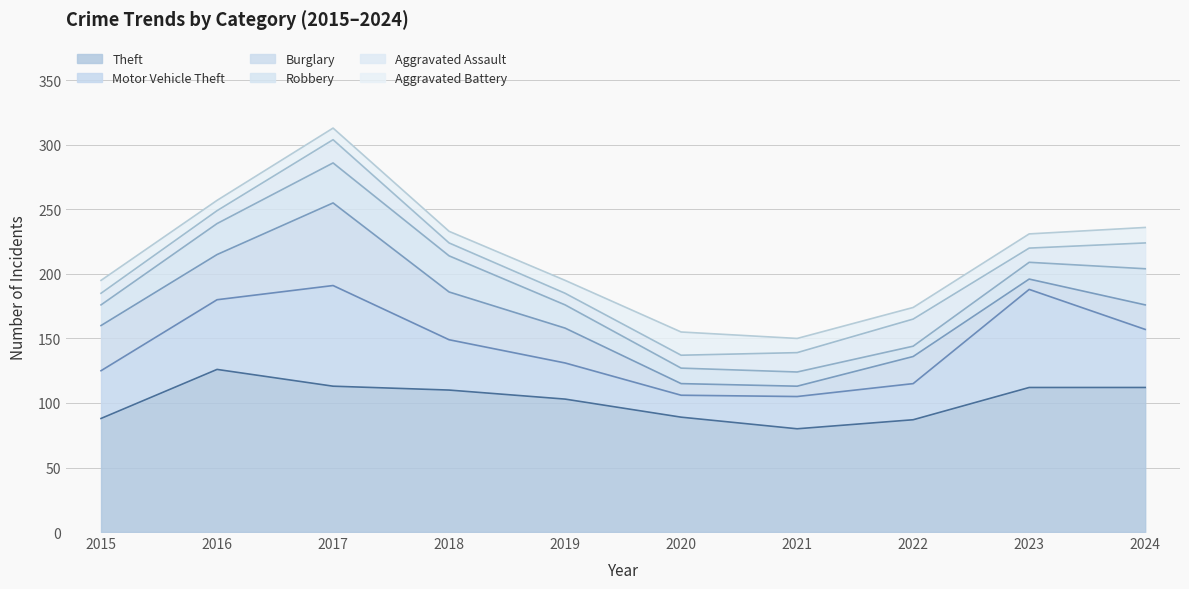

Rank the series at 2020 from highest to lowest value.

Theft, Aggravated Battery, Motor Vehicle Theft, Robbery, Aggravated Assault, Burglary